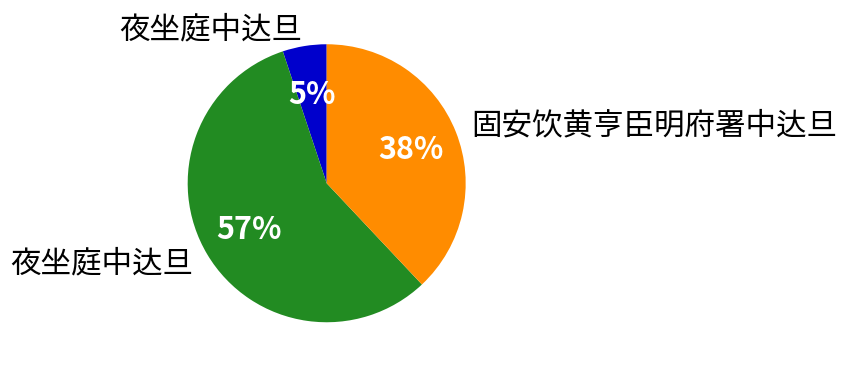

To the nearest percent, what is the average slice percentage?

33%